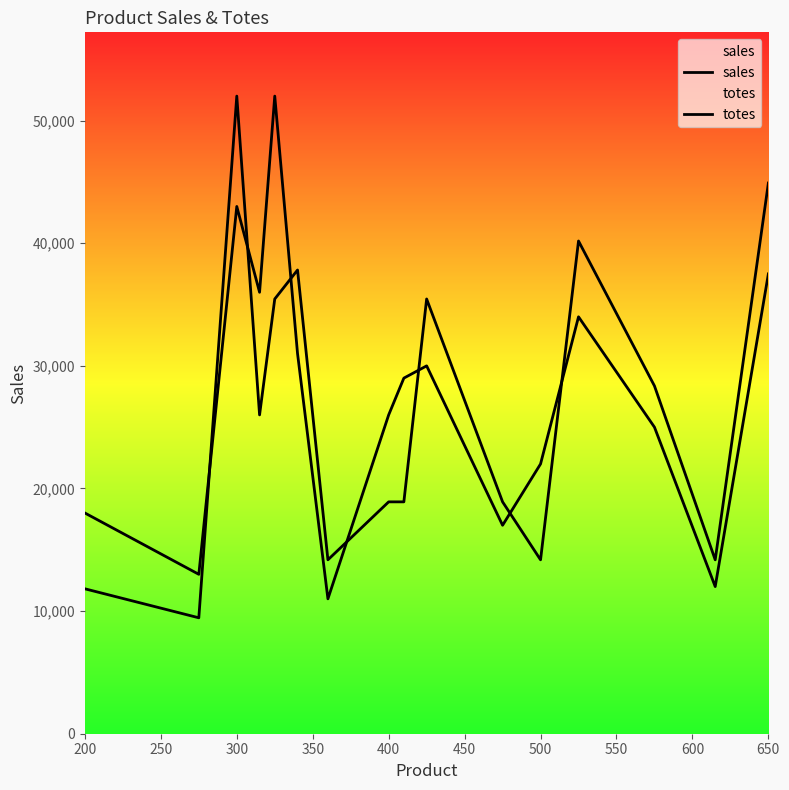

What is the lowest value of the sales series?

11000.0